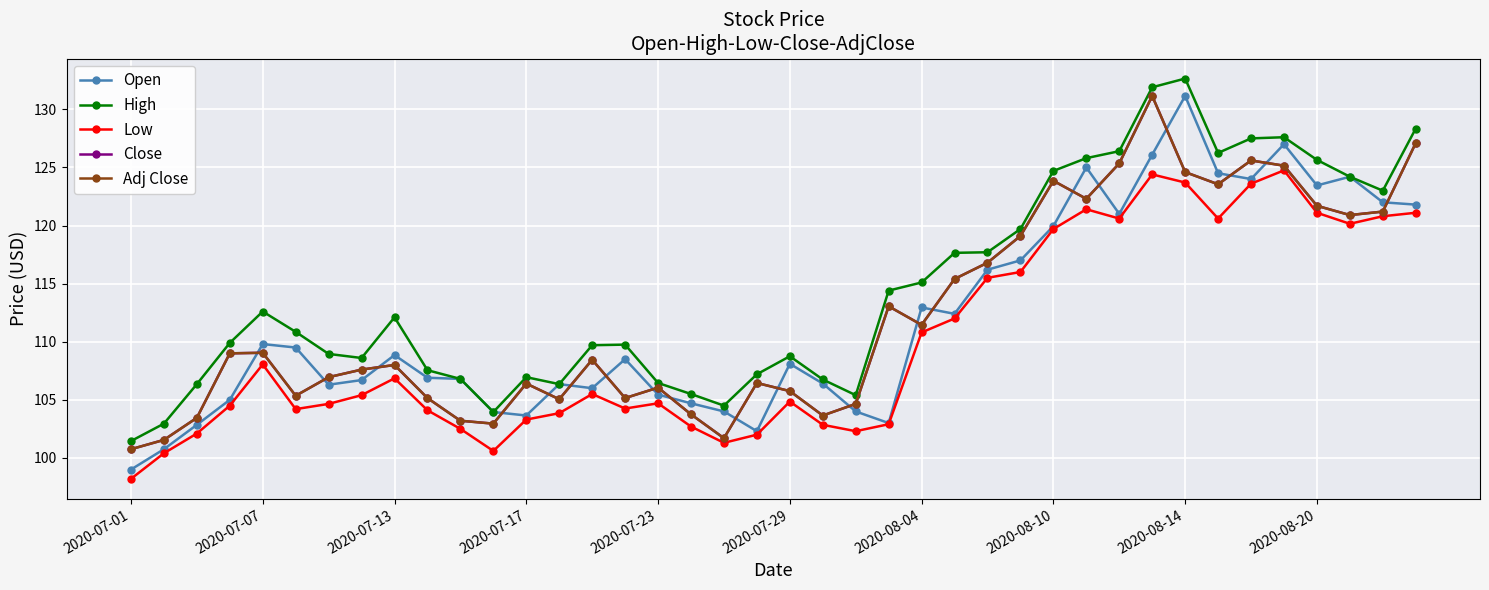

Is this an area chart (filled region under the line)?

No